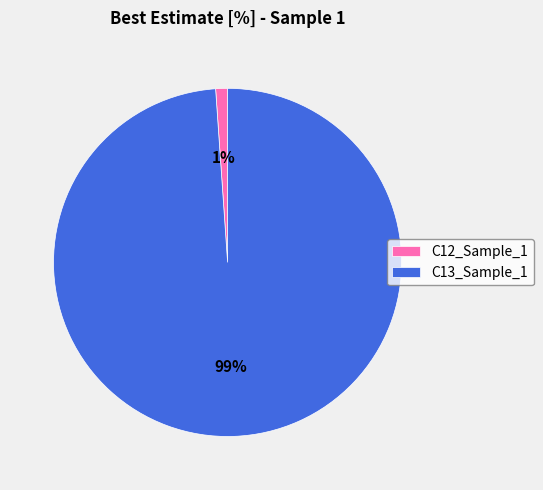

To the nearest percent, what is the difference between the C12_Sample_1 and C13_Sample_1 slice percentages?

98%